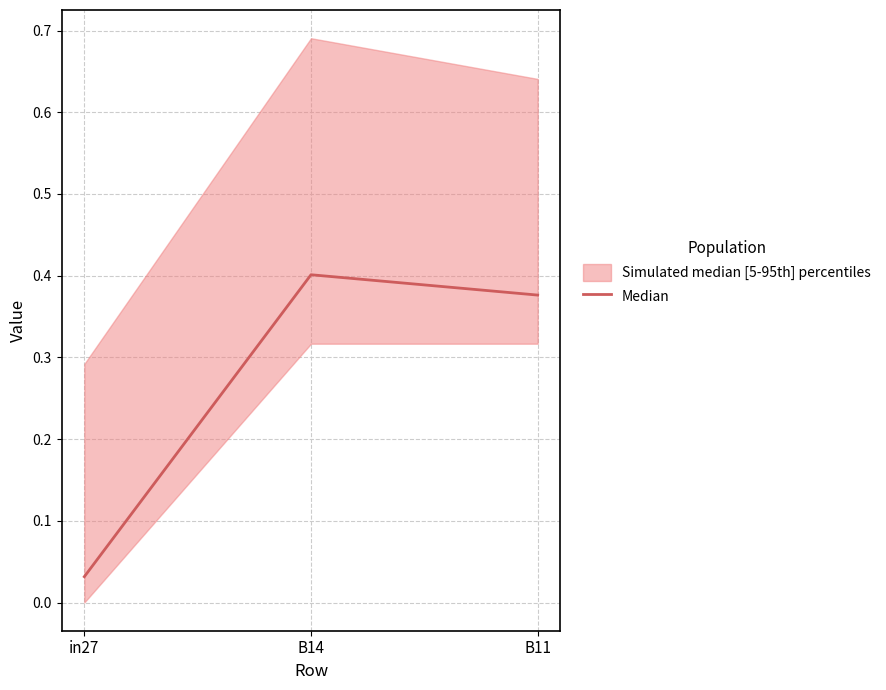

Does the chart display data point markers on the line(s)?

No